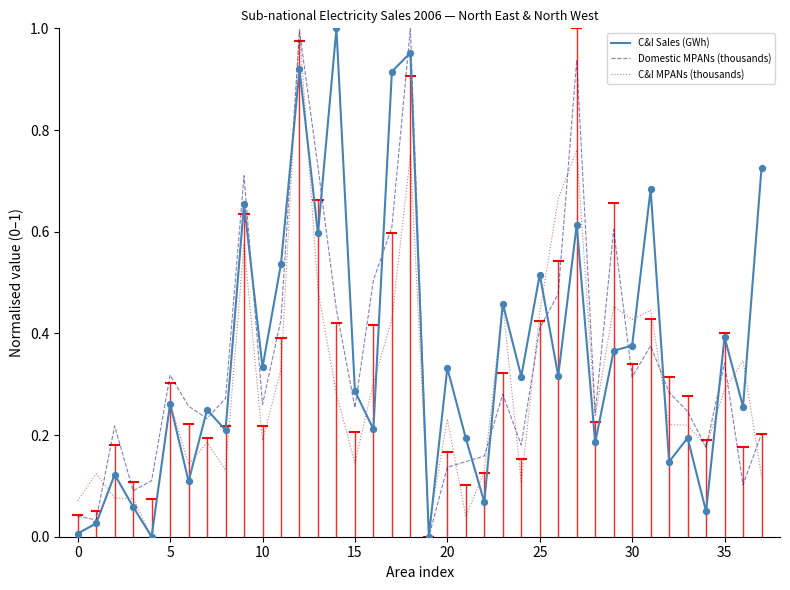

What are all the series names shown in the legend?

C&I Sales (GWh), Domestic MPANs (thousands), C&I MPANs (thousands)